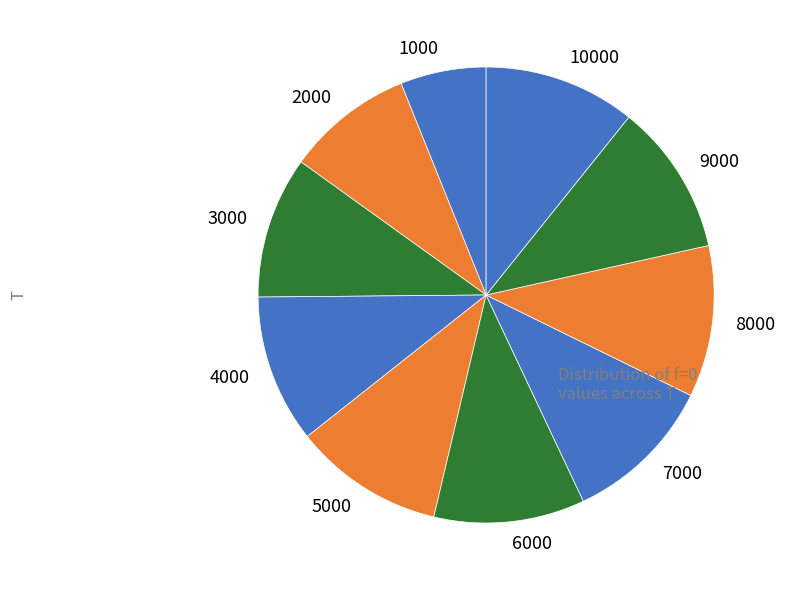

What is the smallest slice in the pie chart?

1000